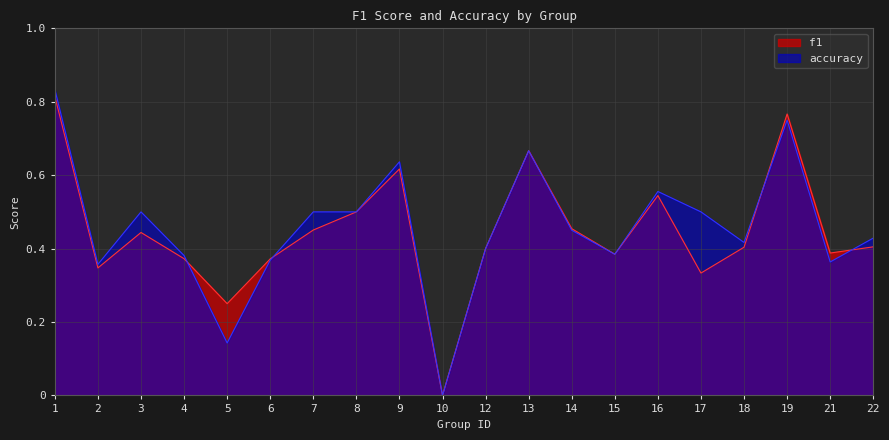

How many categories are shown in the chart?

20